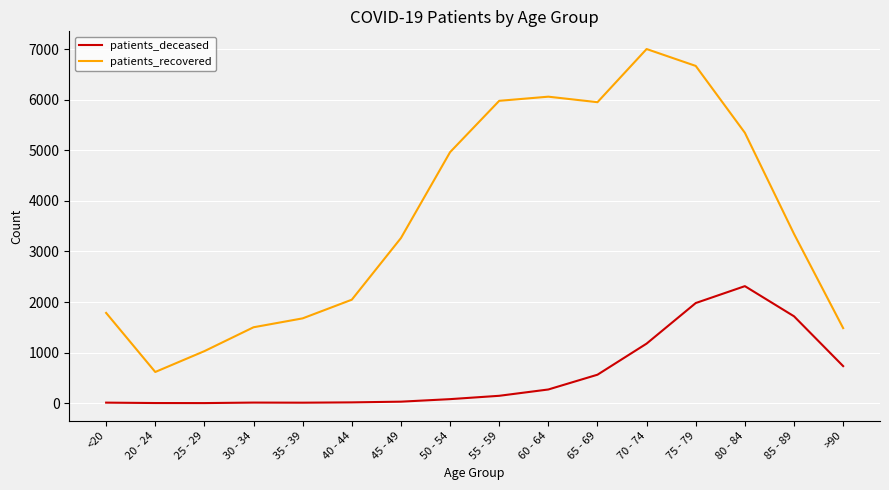

Is the value of patients_recovered at 60 - 64 greater than the value of patients_deceased at 60 - 64?

Yes